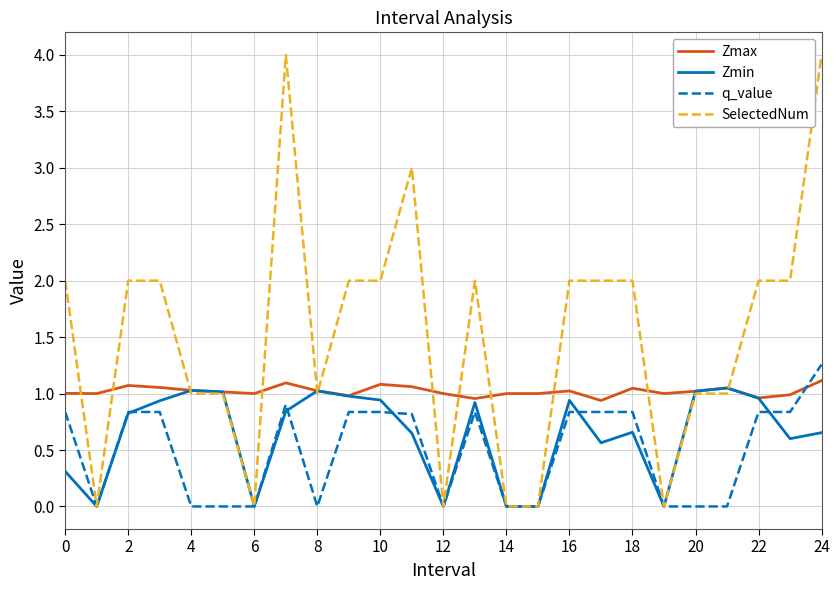

Which series has the widest spread of values?

SelectedNum